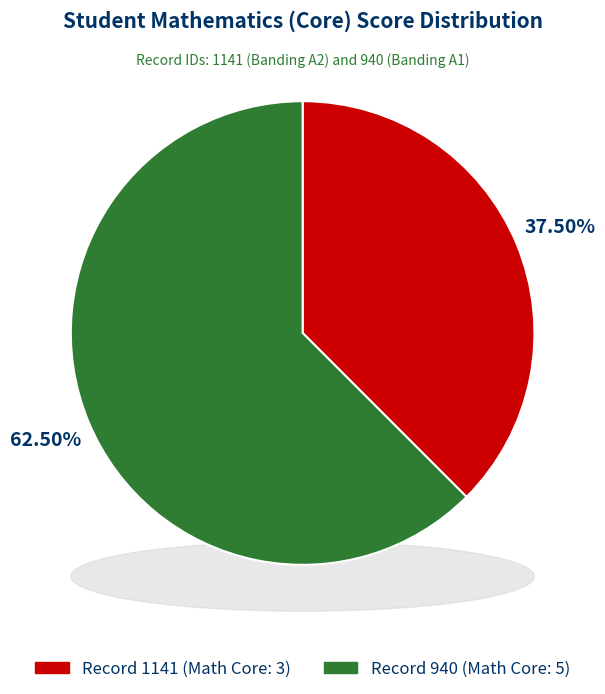

To the nearest percent, what portion does 1141 represent?

38%